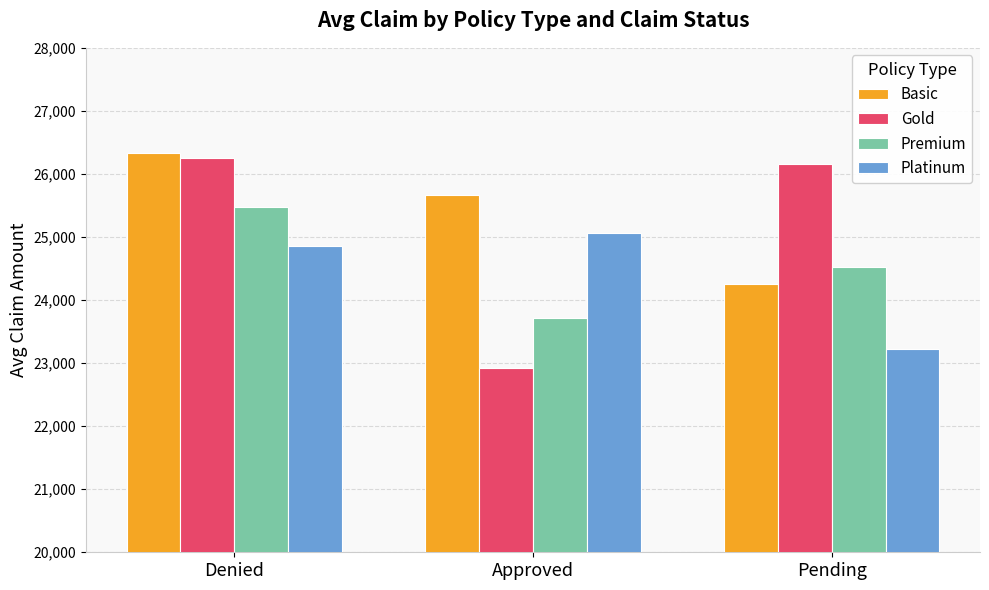

What is the difference between the Gold values at Denied and Pending?

95.9